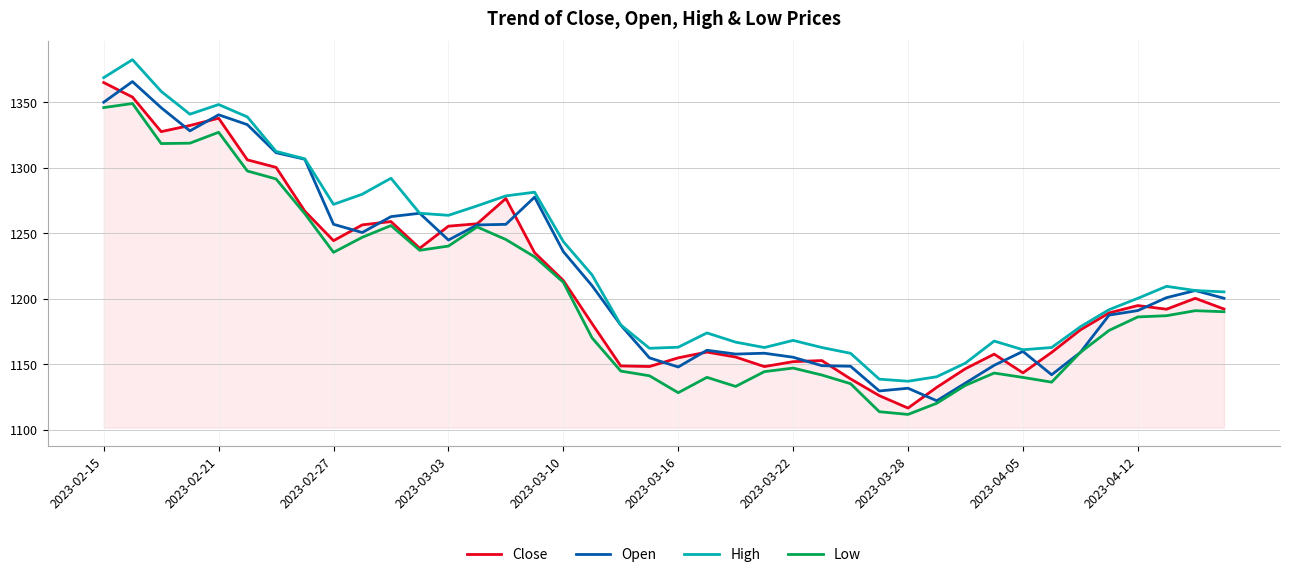

Does the chart have visible grid lines?

Yes